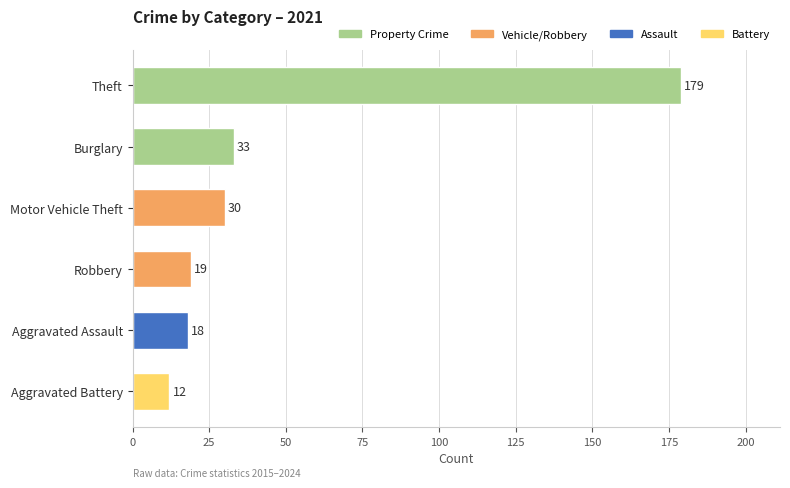

True or false: the data shows 19 at Robbery.

True